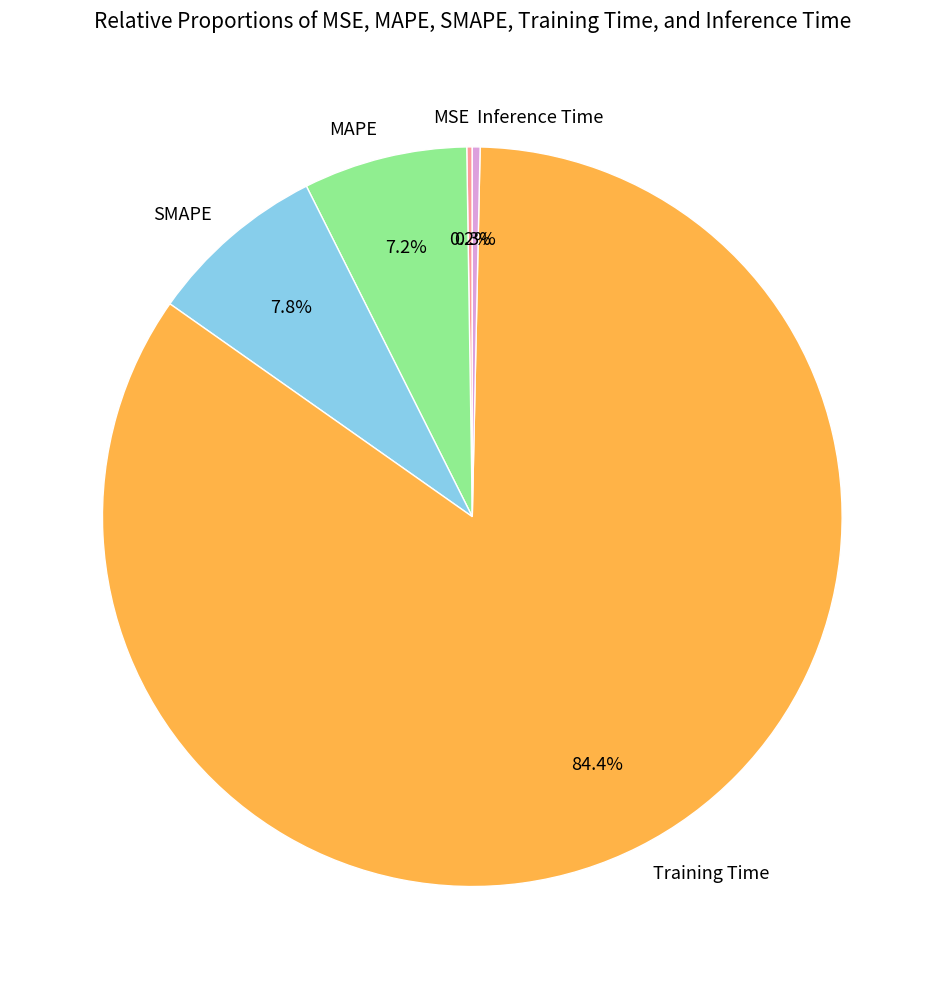

Which category has the biggest portion of the pie?

Training Time